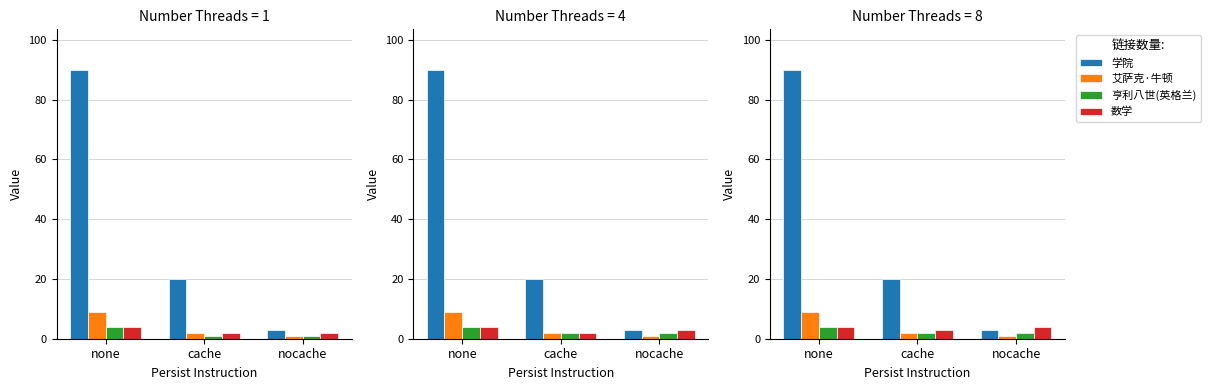

Rank the series by their maximum value, from lowest to highest.

亨利八世(英格兰), 数学, 艾萨克·牛顿, 学院